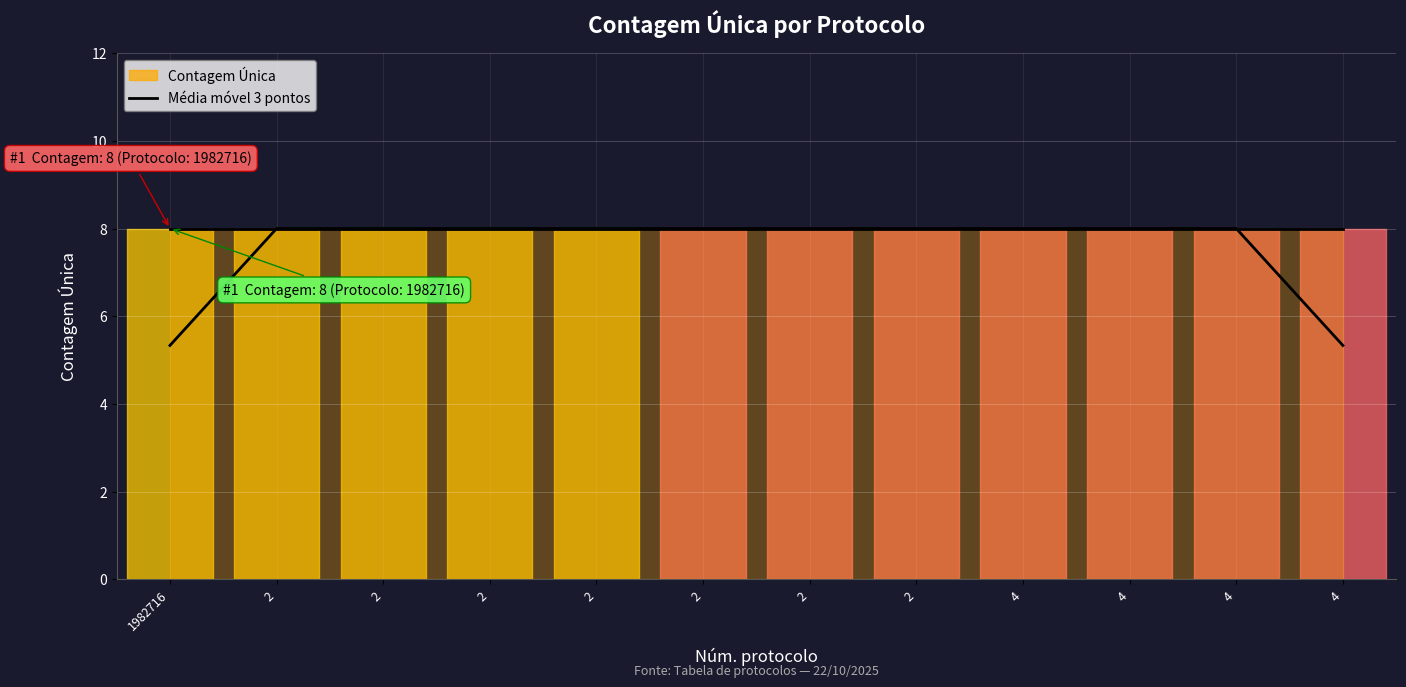

True or false: Contagem Única (linha) and Média móvel 3 pontos intersect in this chart.

False